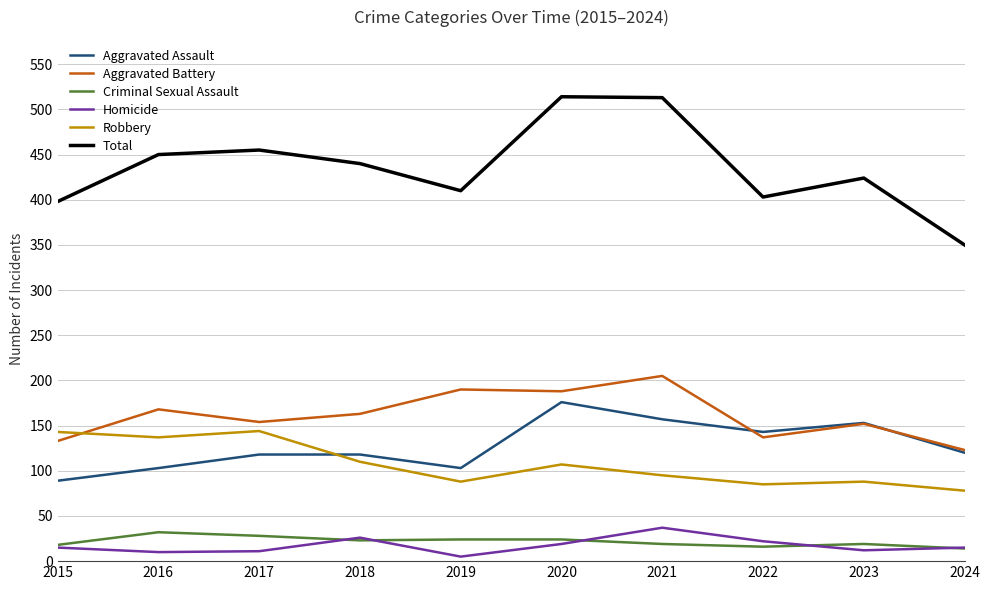

Where is the first local minimum for Total?

2019